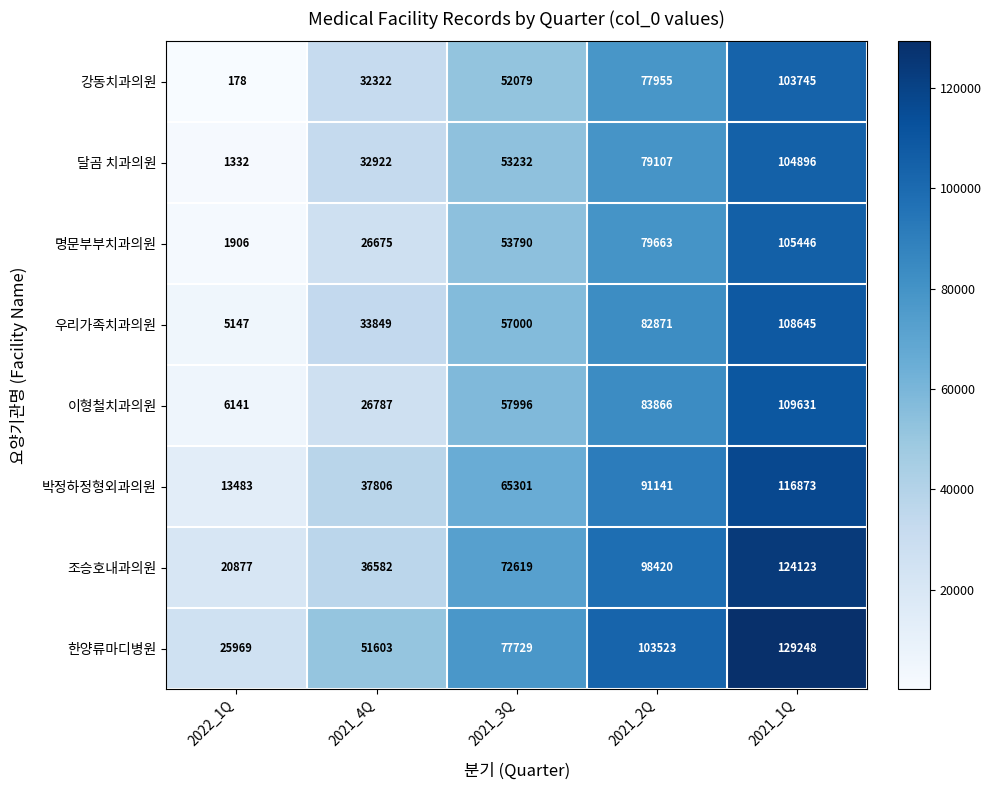

Which series has the largest total across all categories?

한양류마디병원